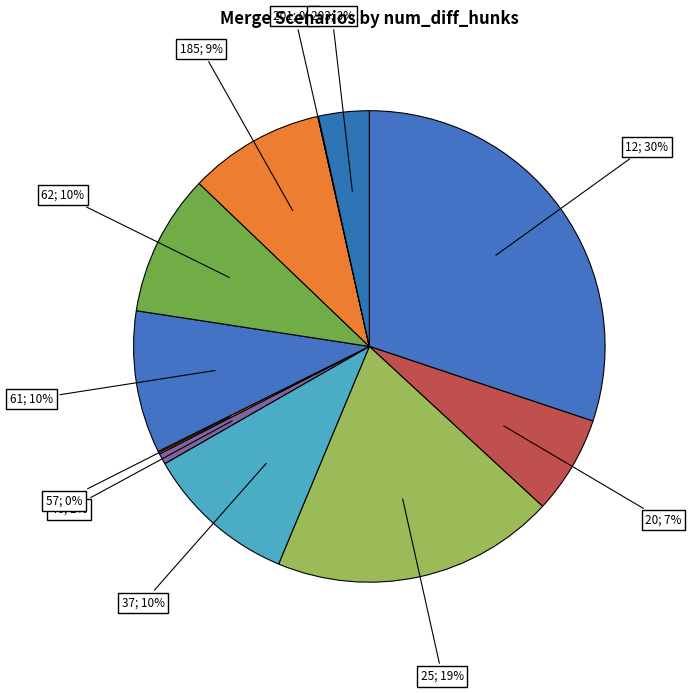

To the nearest percent, what is the difference between the largest and smallest slice percentages?

30%